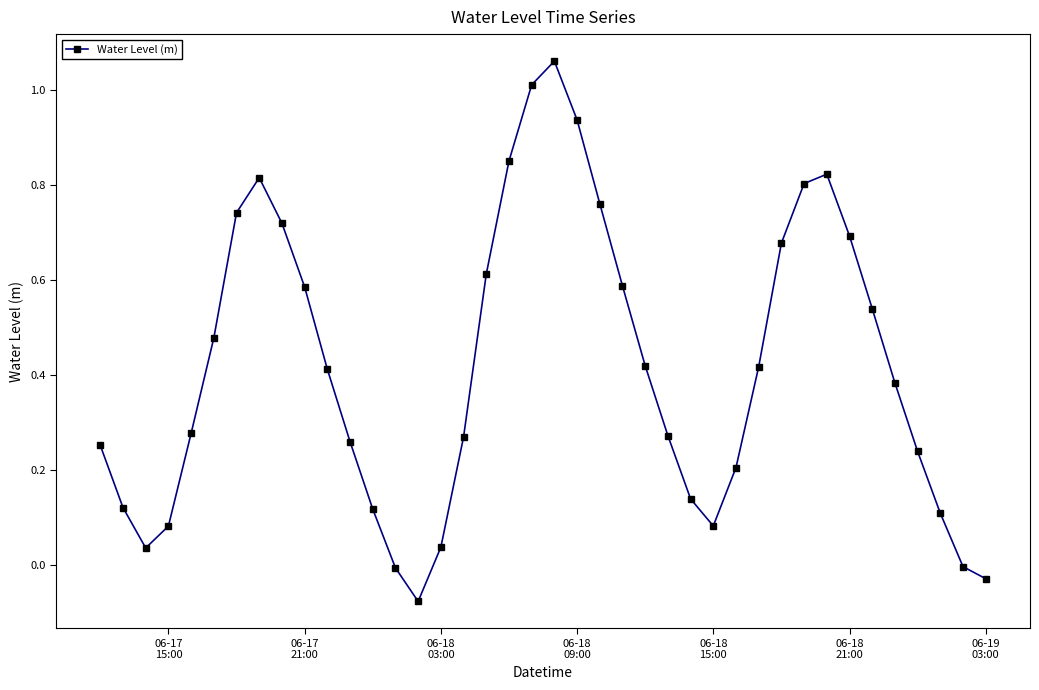

How many lines are shown in the chart?

1